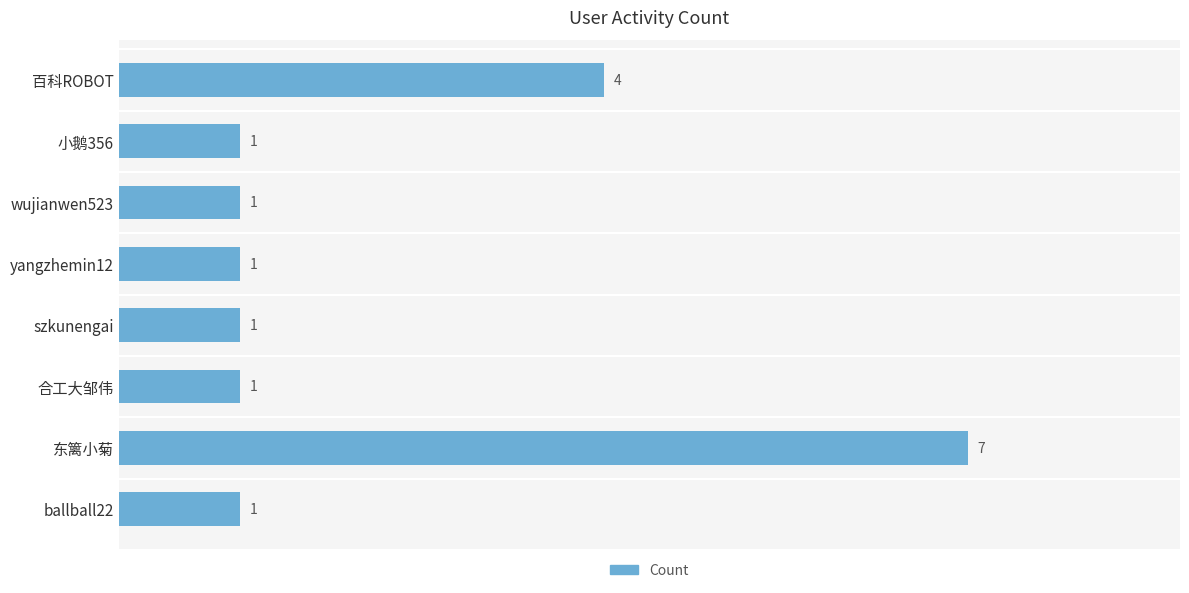

The value at wujianwen523 is 1. True or false?

True